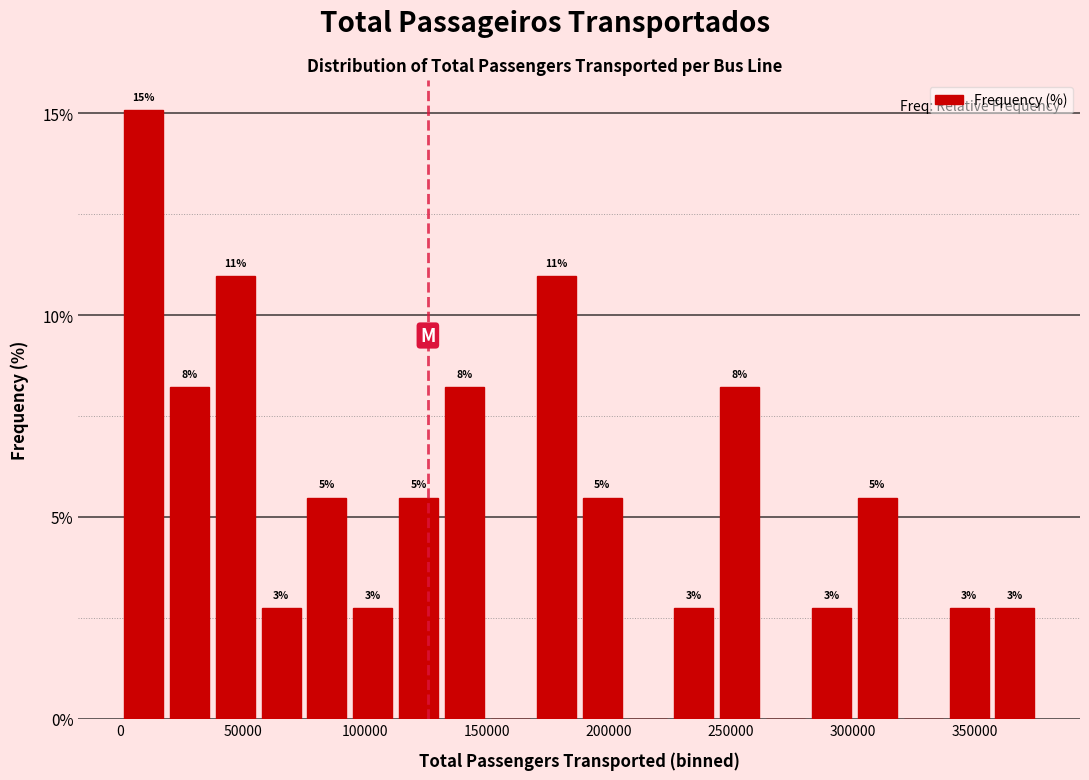

Around what value on the x-axis is the tallest bar? Give the approximate position of its centre, as read against the axis.

10000